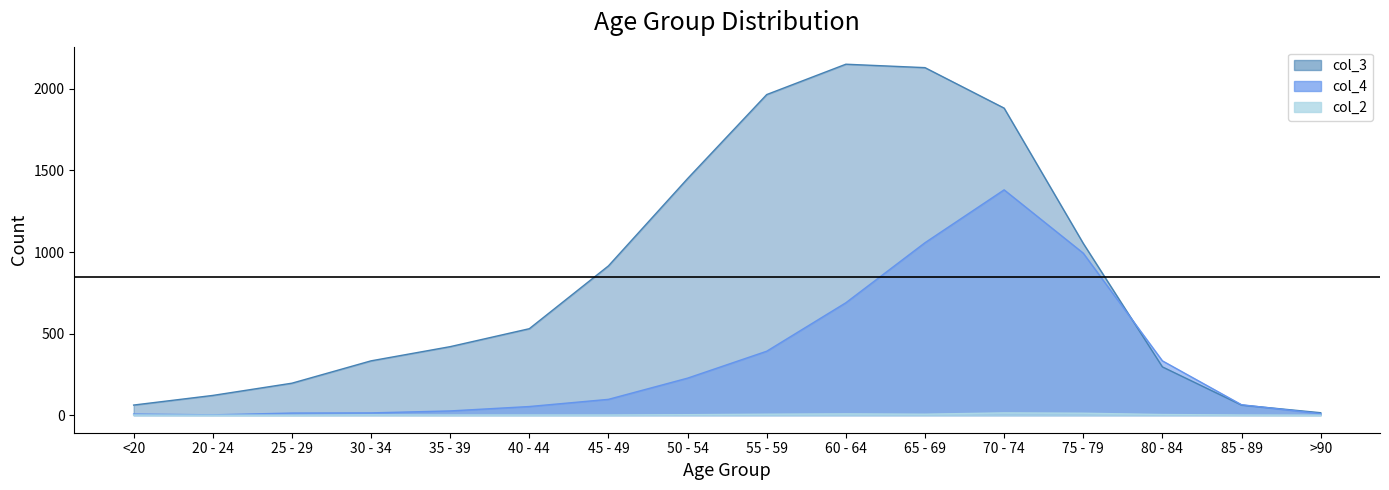

Reading left to right, extract all data points from this chart.

col_4: <20=7	20 - 24=2	25 - 29=13	30 - 34=14	35 - 39=26	40 - 44=53	45 - 49=97	50 - 54=227	55 - 59=392	60 - 64=689	65 - 69=1057	70 - 74=1381	75 - 79=993	80 - 84=333	85 - 89=64	>90=9
col_3: <20=62	20 - 24=121	25 - 29=196	30 - 34=333	35 - 39=420	40 - 44=530	45 - 49=915	50 - 54=1450	55 - 59=1965	60 - 64=2151	65 - 69=2130	70 - 74=1882	75 - 79=1053	80 - 84=296	85 - 89=62	>90=15
col_2: <20=1	20 - 24=0	25 - 29=0	30 - 34=2	35 - 39=1	40 - 44=1	45 - 49=1	50 - 54=3	55 - 59=6	60 - 64=8	65 - 69=6	70 - 74=14	75 - 79=12	80 - 84=4	85 - 89=1	>90=0